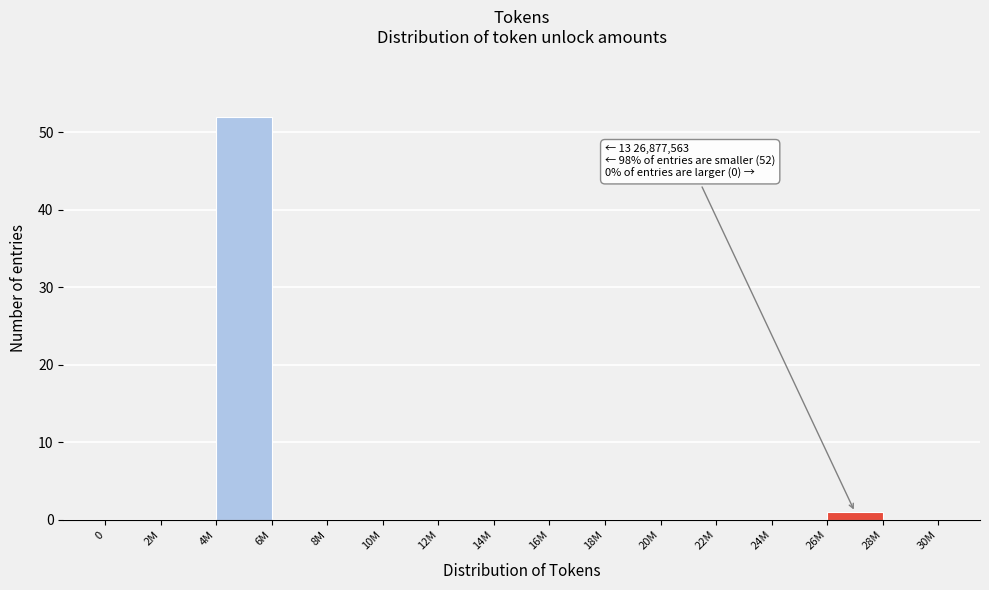

Reading left to right, what are all the values shown in this chart?

0=0	2M=0	4M=52	6M=0	8M=0	10M=0	12M=0	14M=0	16M=0	18M=0	20M=0	22M=0	24M=0	26M=1	28M=0